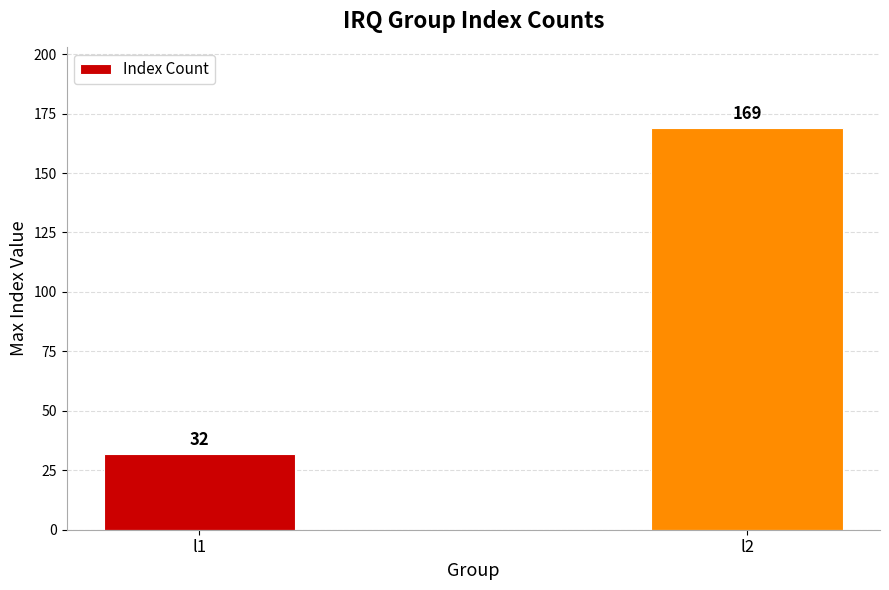

Which category has the lowest value across all series?

l1